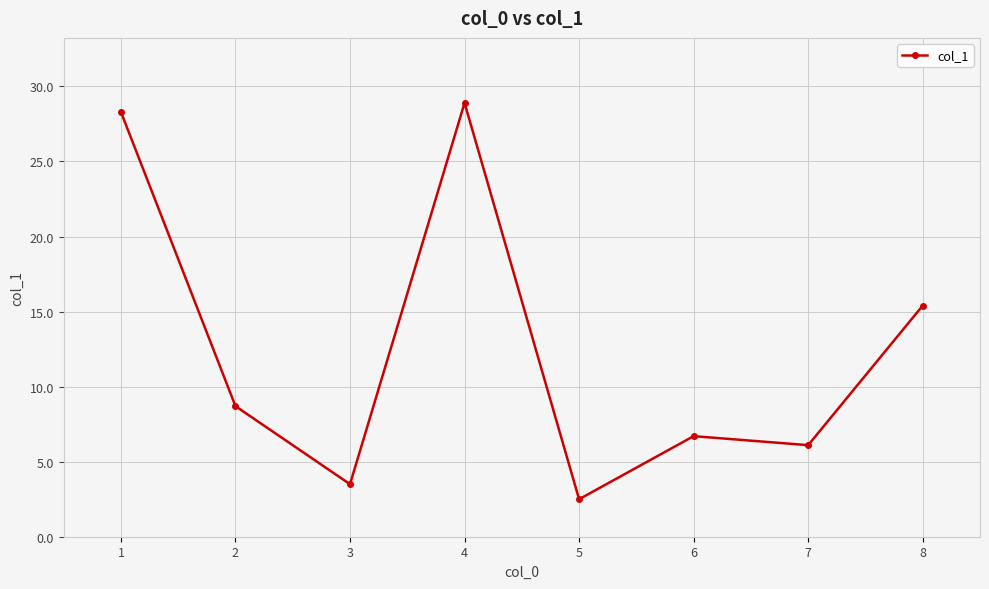

What is the average value?

12.5